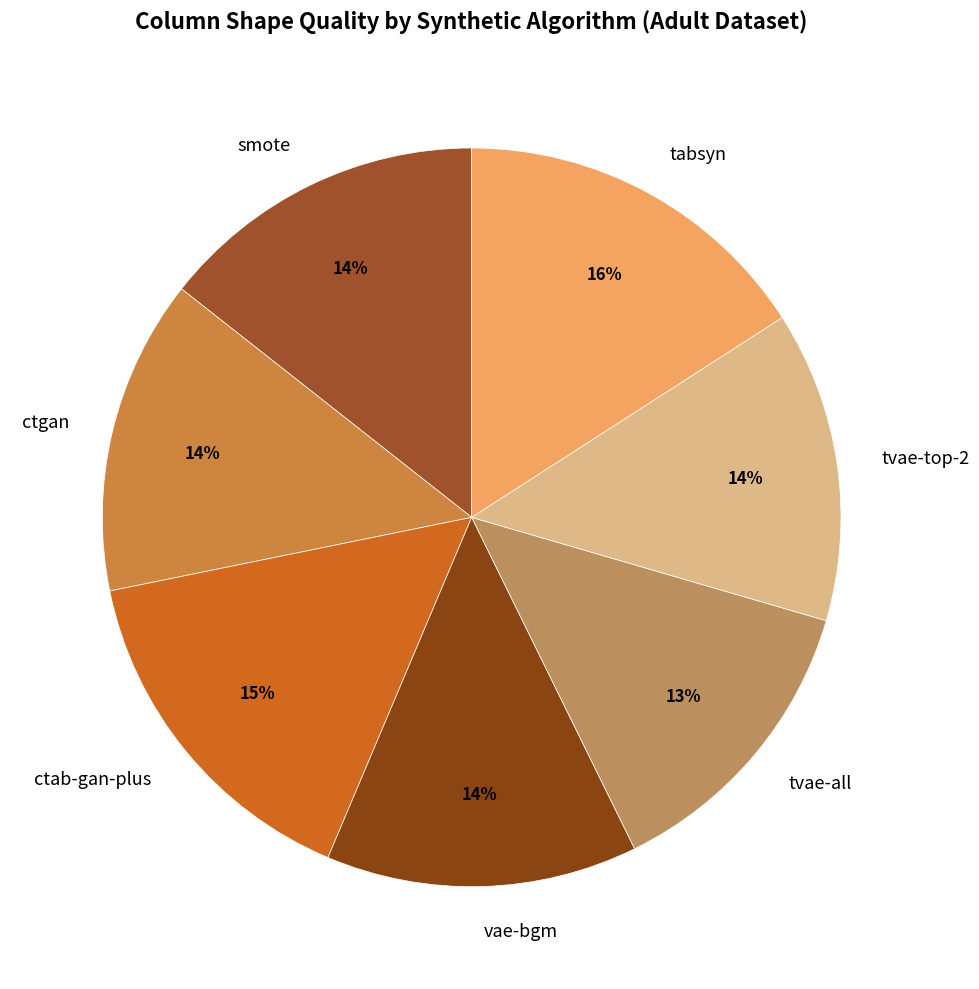

To the nearest percent, what is the difference between the largest and smallest slice percentages?

3%